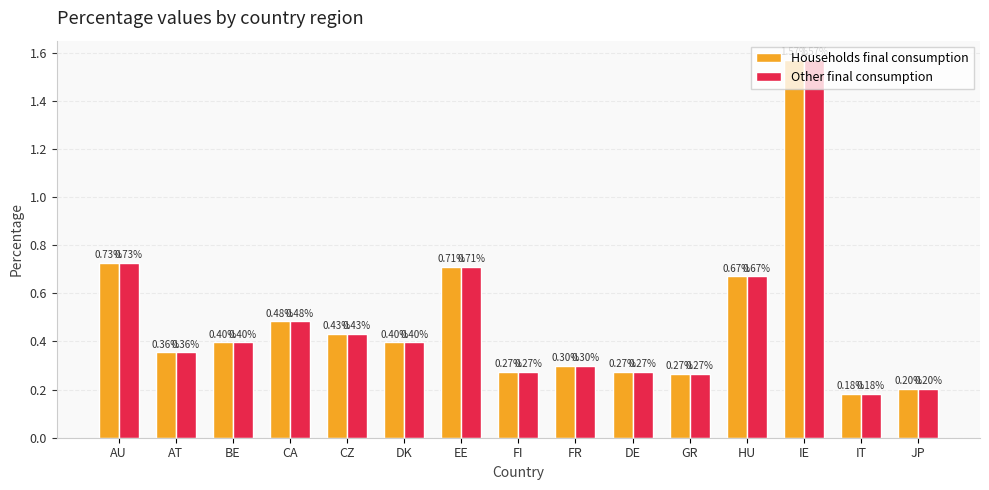

Which category has the highest value in the Households final consumption series?

IE